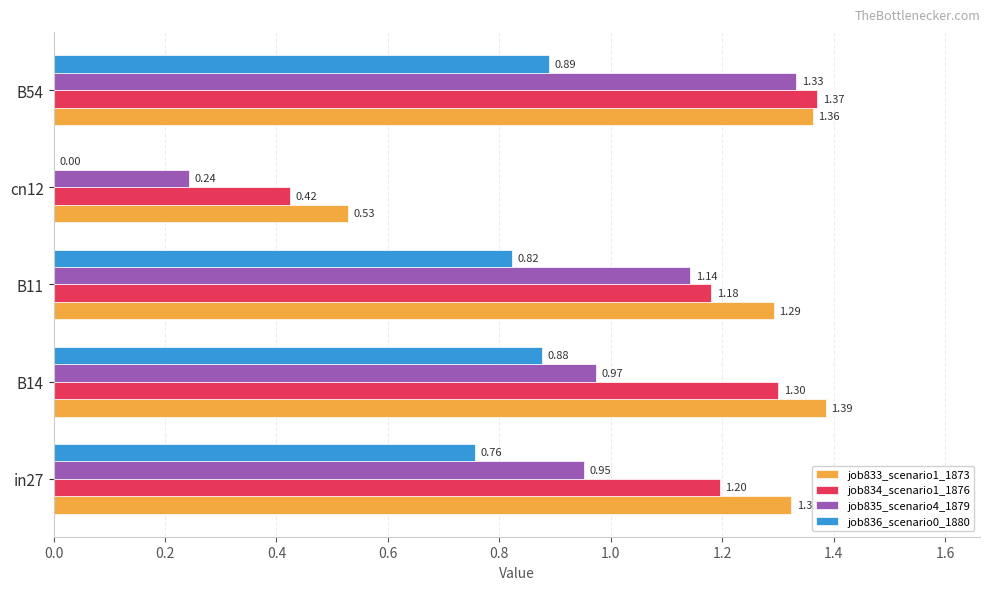

What is the total value across all series at B11?

4.4